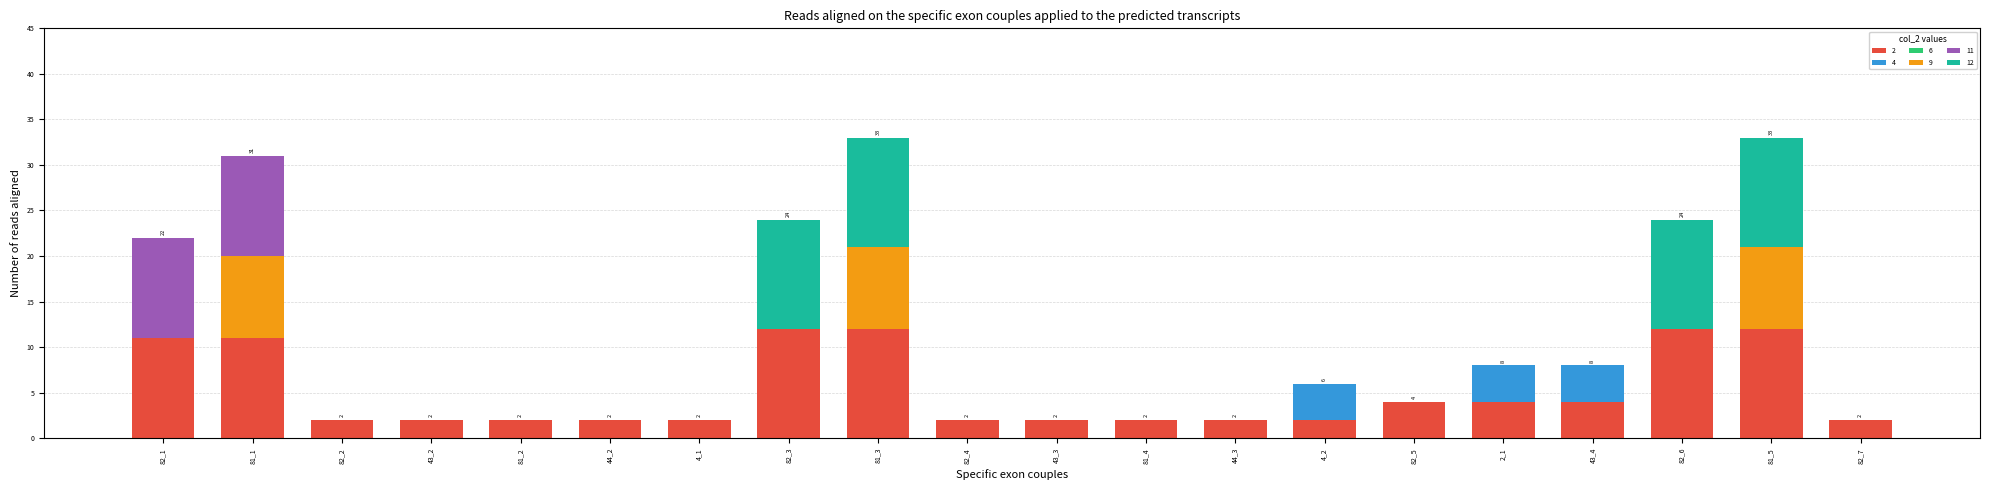

Are the bars horizontal?

No